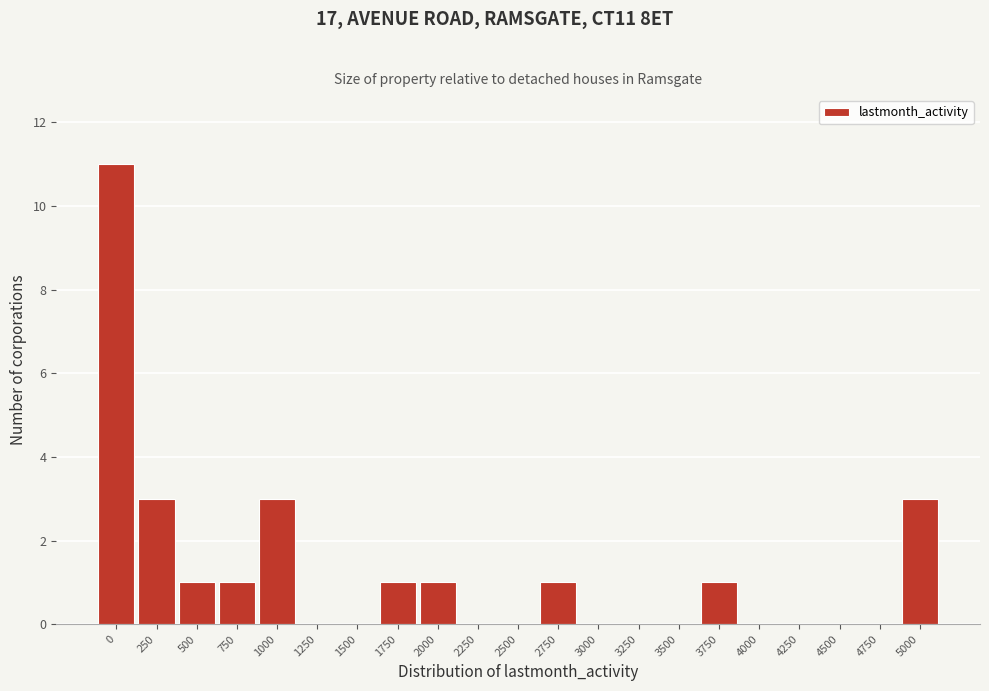

Reading left to right, list all the values displayed in this chart.

0=11	250=3	500=1	750=1	1000=3	1250=0	1500=0	1750=1	2000=1	2250=0	2500=0	2750=1	3000=0	3250=0	3500=0	3750=1	4000=0	4250=0	4500=0	4750=0	5000=3